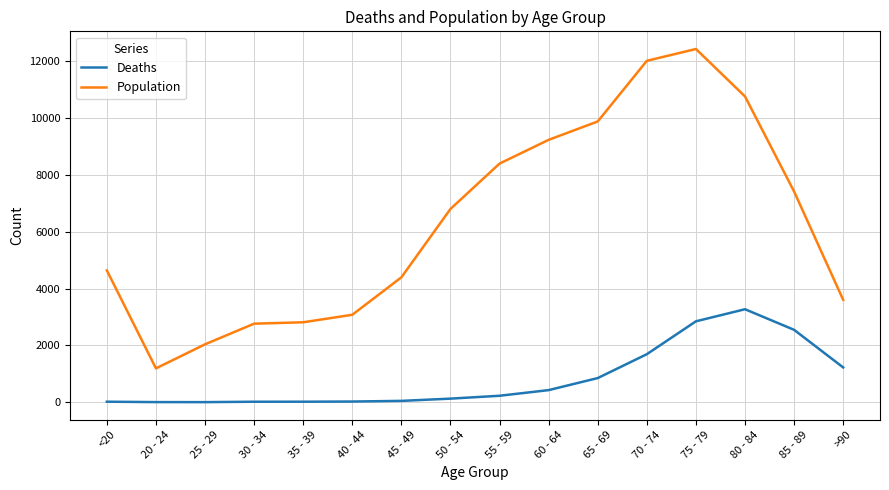

What are all the series names shown in the legend?

Deaths, Population